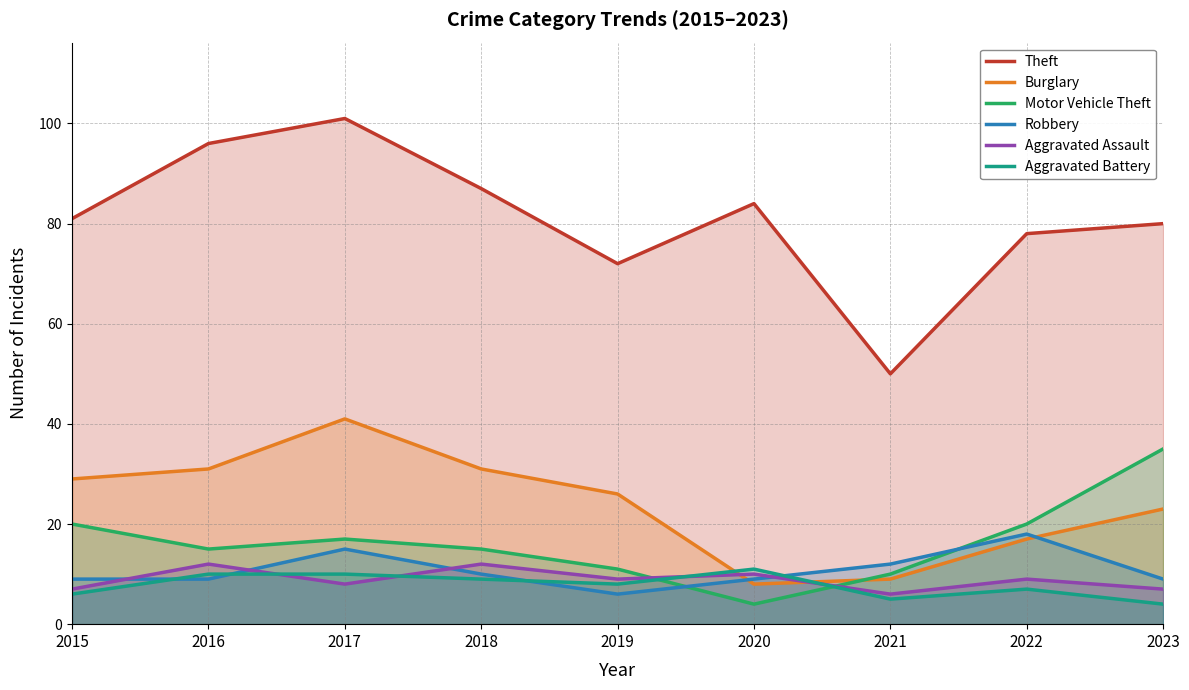

What is the total value across all series at 2021?

92